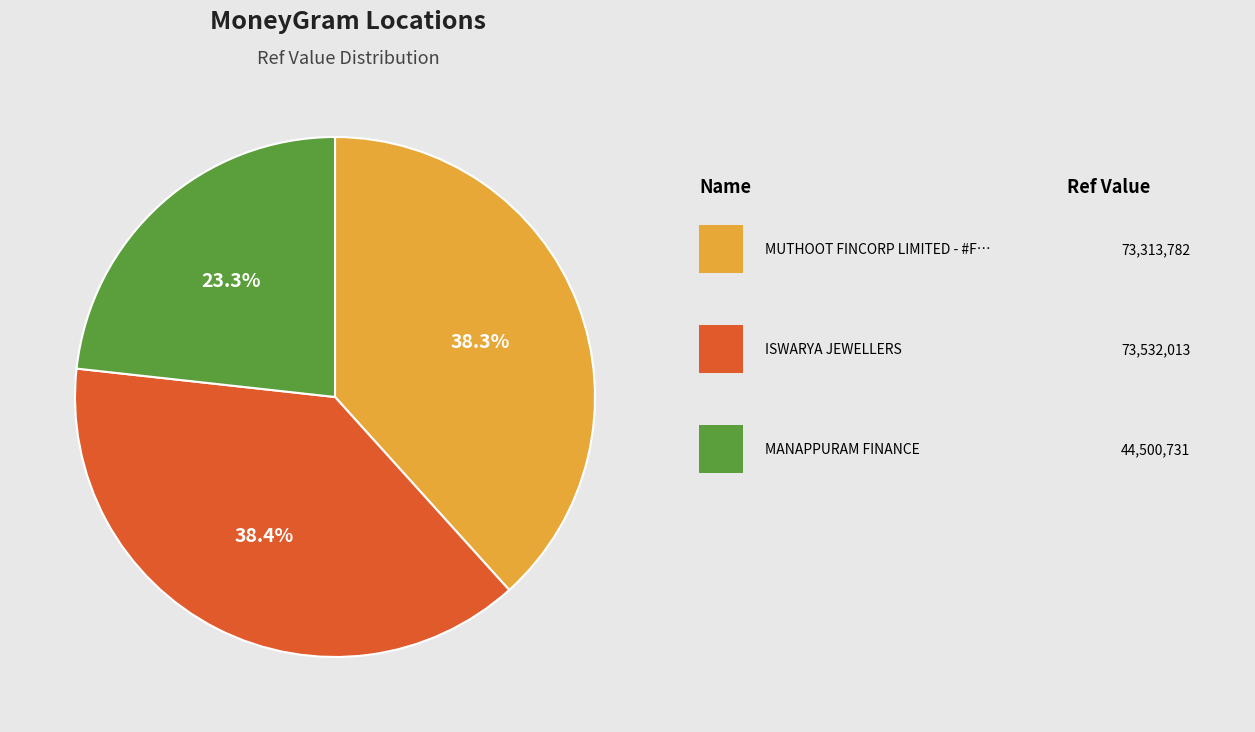

Does any single category account for the majority?

No